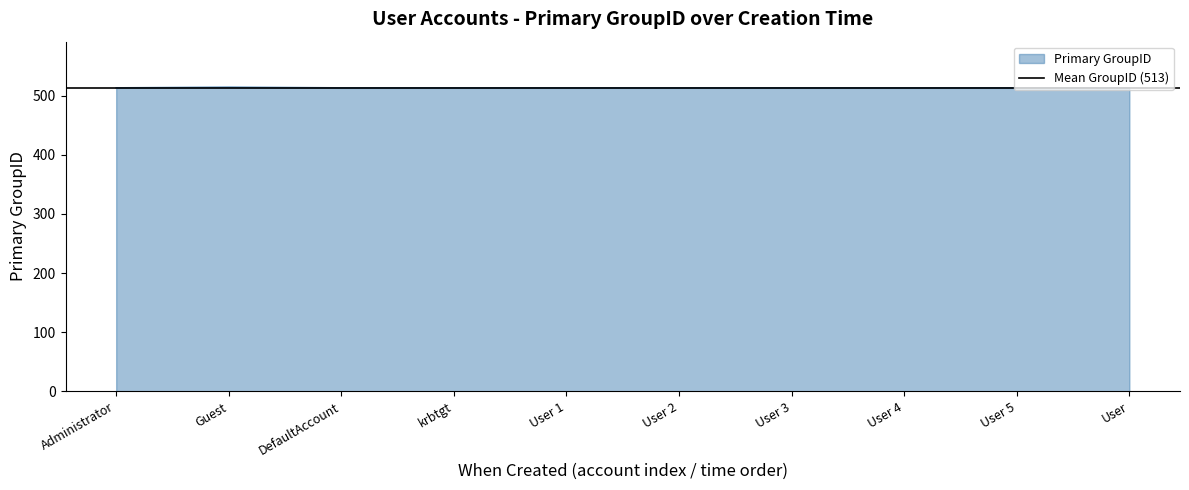

Reading left to right, what are all the values shown in this chart?

Administrator=513	Guest=514	DefaultAccount=513	krbtgt=513	User 1=513	User 2=513	User 3=513	User 4=513	User 5=513	User=513